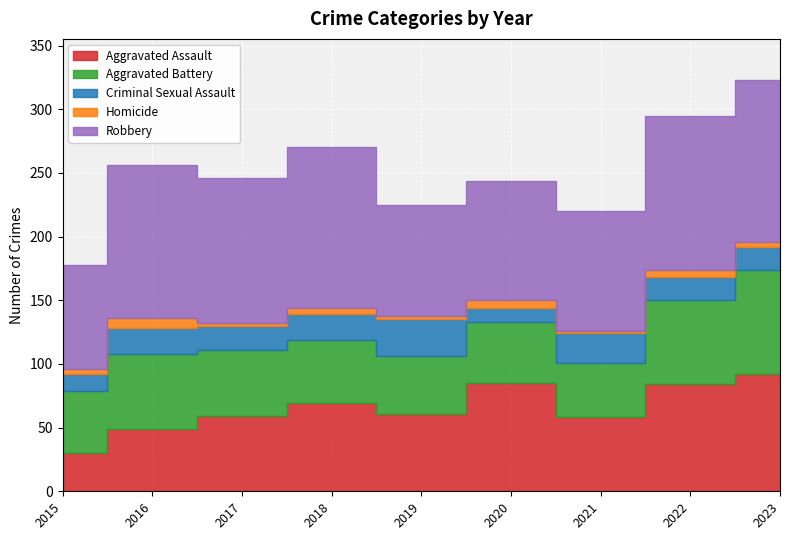

List the labels in order of Aggravated Battery value, largest first.

2023, 2022, 2016, 2017, 2018, 2015, 2020, 2019, 2021